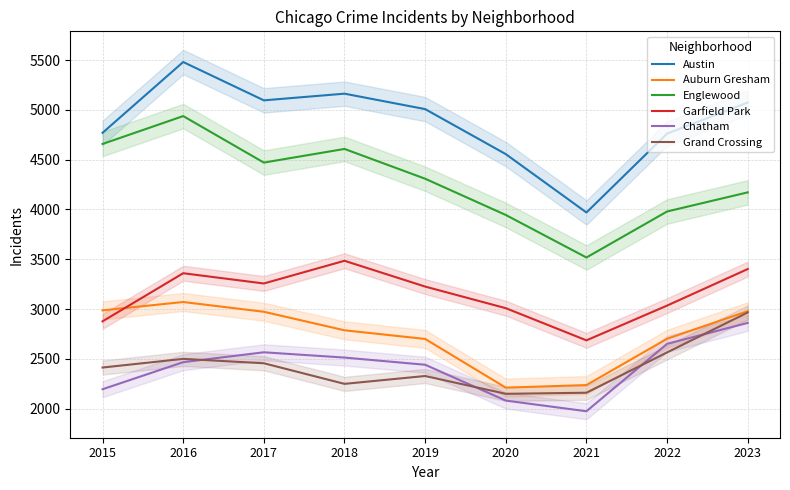

What is the total value across all series at 2017?

20819